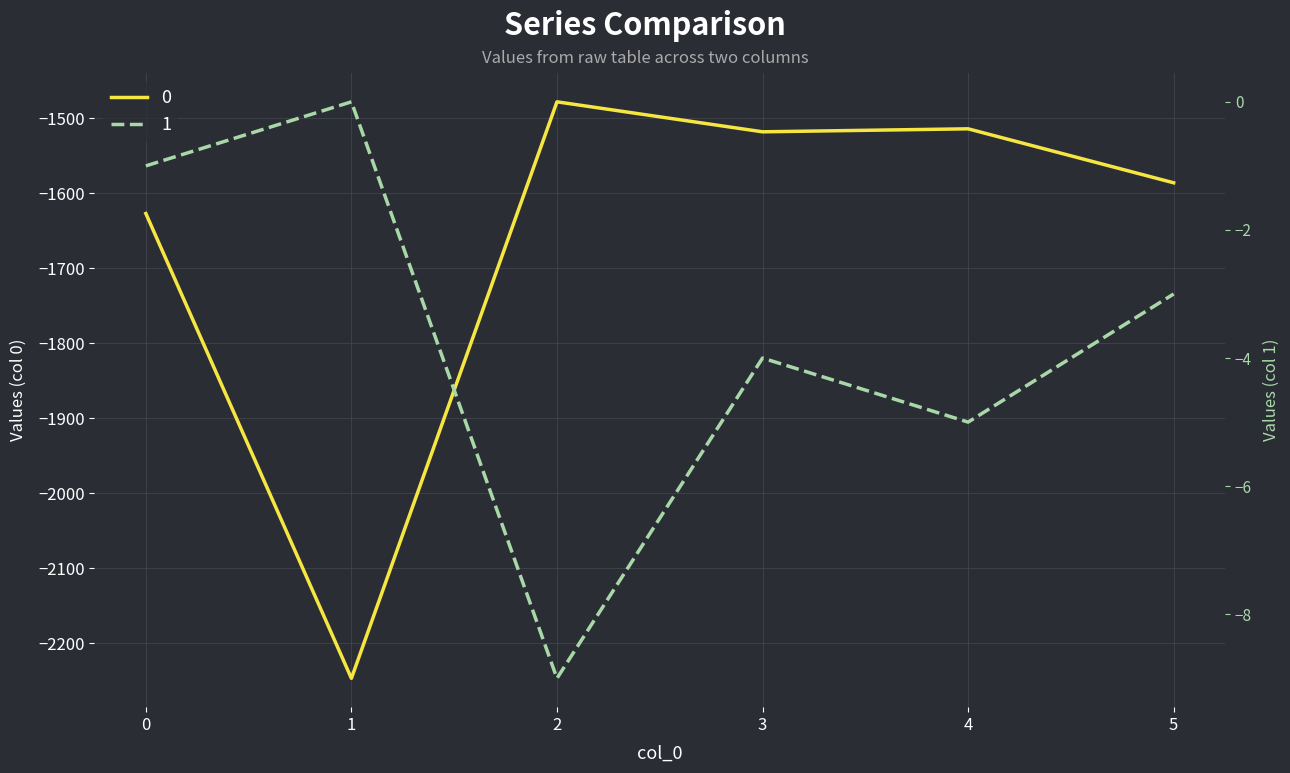

Reading left to right, transcribe all the data shown in this chart.

0: -1627	-2247	-1478	-1518	-1514	-1586
1: -1	0	-9	-4	-5	-3